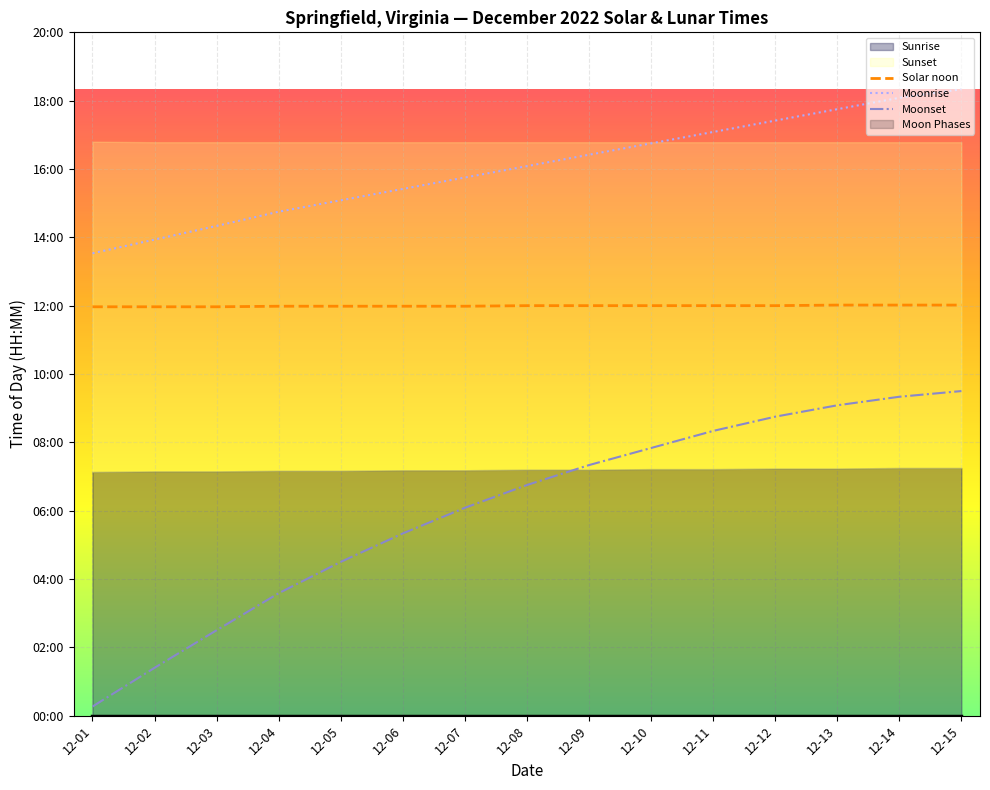

Which series has the largest total across all categories?

Moonrise